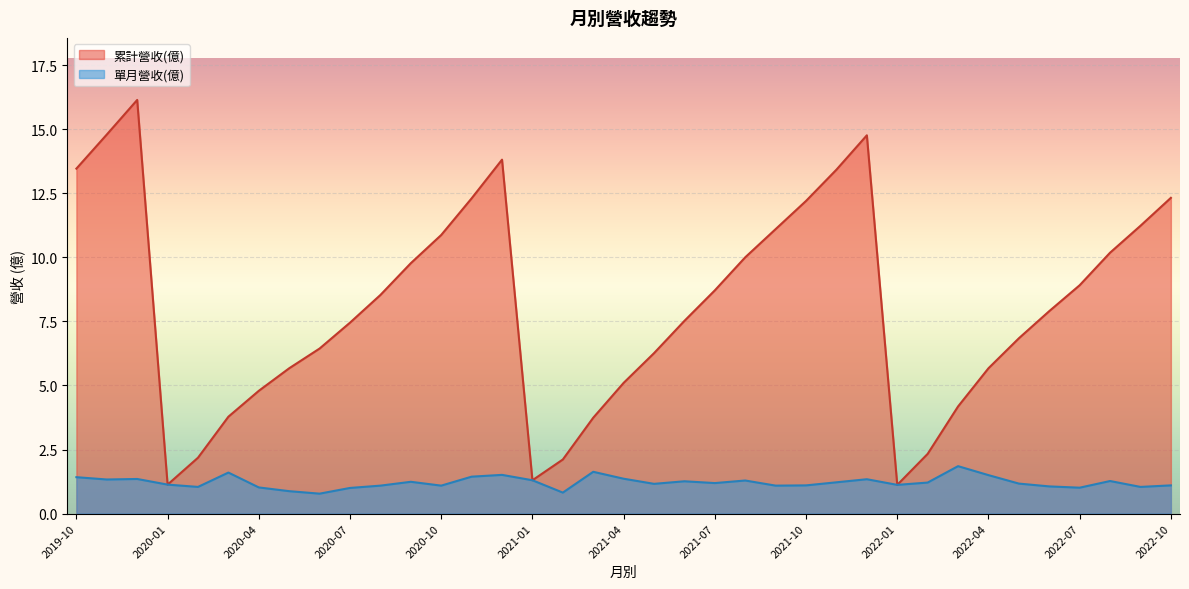

What is the spread (max minus min) of values at 2022-09?

10.2